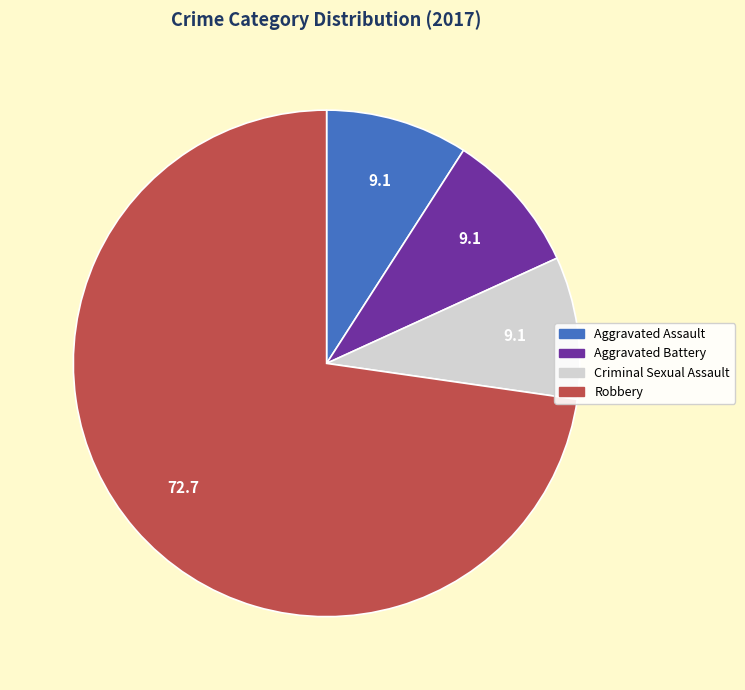

Is there any slice that represents more than half of the pie?

Yes